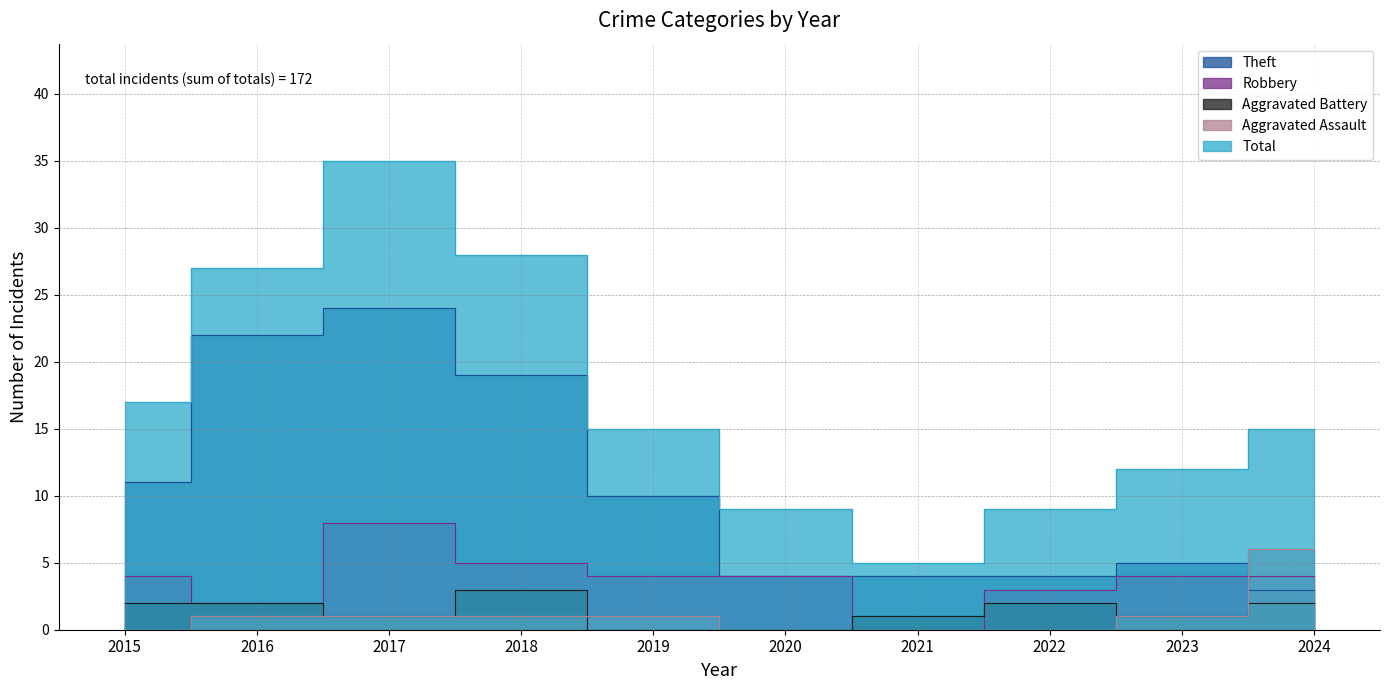

Reading left to right, transcribe all the data shown in this chart.

Theft: 2015=11	2016=22	2017=24	2018=19	2019=10	2020=4	2021=4	2022=4	2023=5	2024=3
Robbery: 2015=4	2016=2	2017=8	2018=5	2019=4	2020=4	2021=0	2022=3	2023=4	2024=4
Aggravated Battery: 2015=2	2016=2	2017=1	2018=3	2019=0	2020=0	2021=1	2022=2	2023=1	2024=2
Aggravated Assault: 2015=0	2016=1	2017=1	2018=1	2019=1	2020=0	2021=0	2022=0	2023=1	2024=6
Total: 2015=17	2016=27	2017=35	2018=28	2019=15	2020=9	2021=5	2022=9	2023=12	2024=15